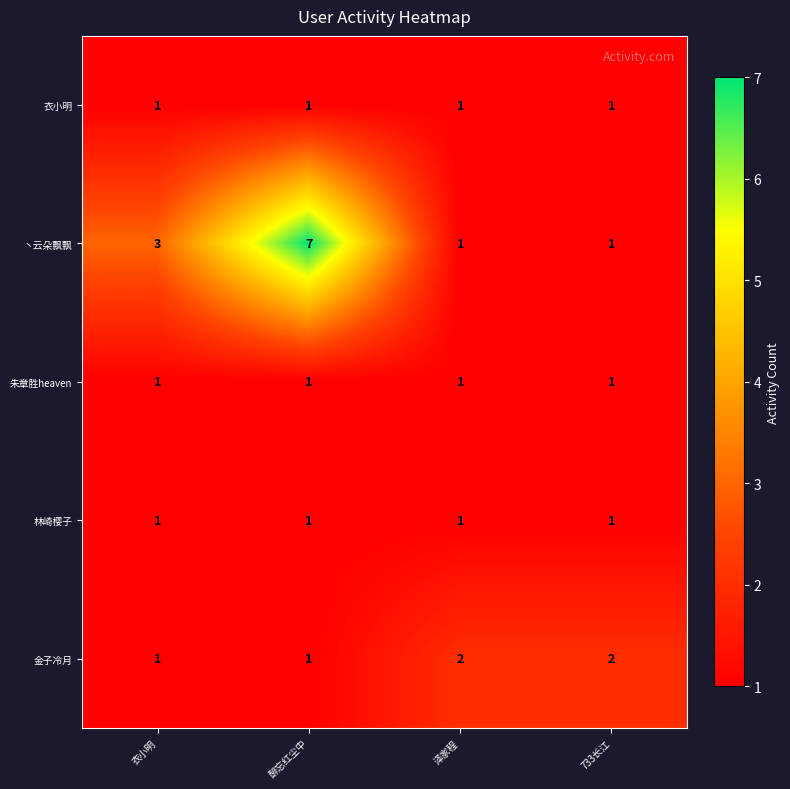

Which series has the largest range (max minus min)?

丶云朵飘飘